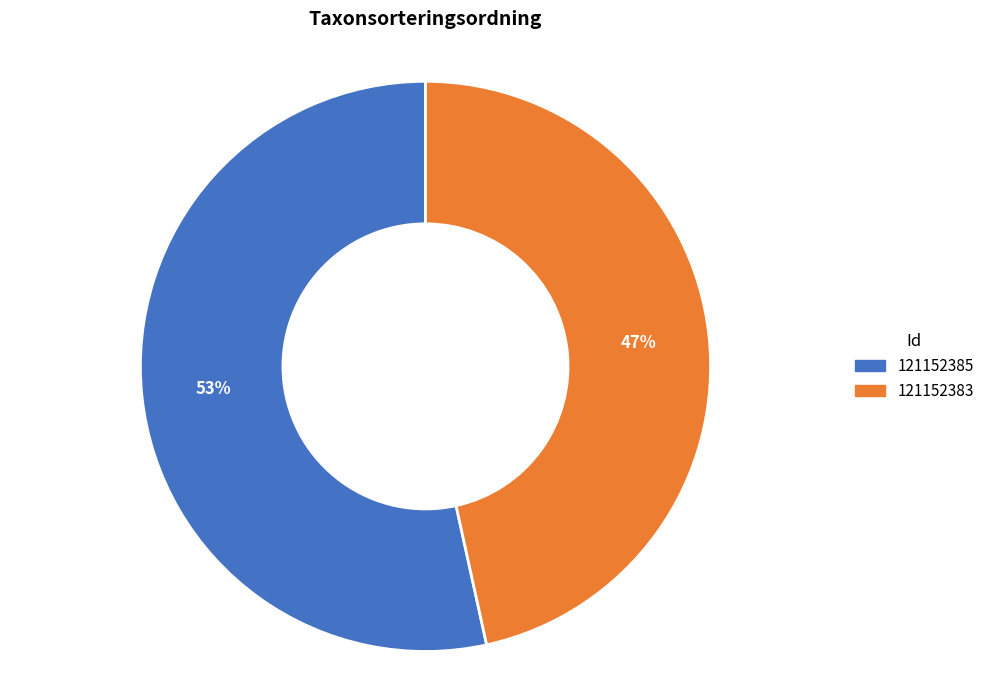

Which slice is the largest?

121152385